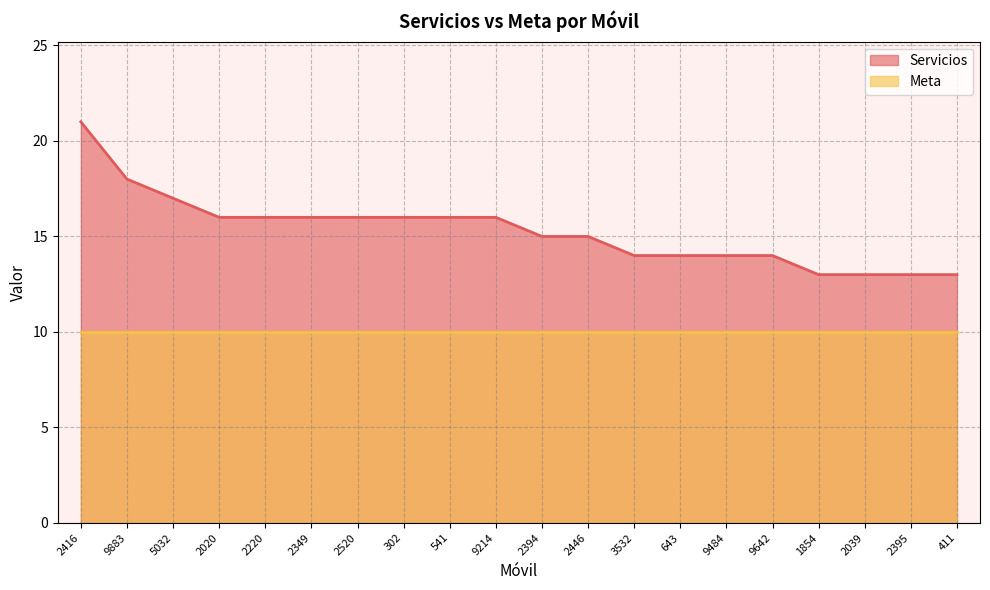

Does the chart display data point markers on the line(s)?

No